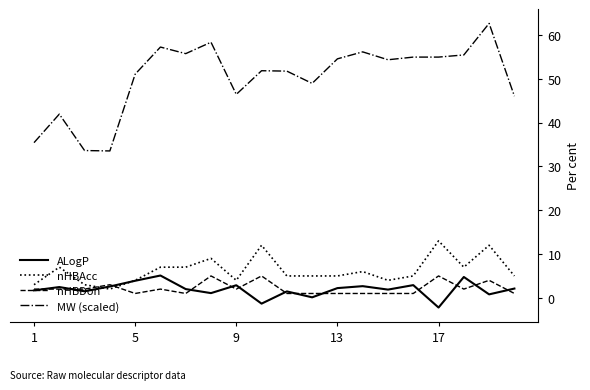

True or false: ALogP has more than 0 interior local peaks.

True